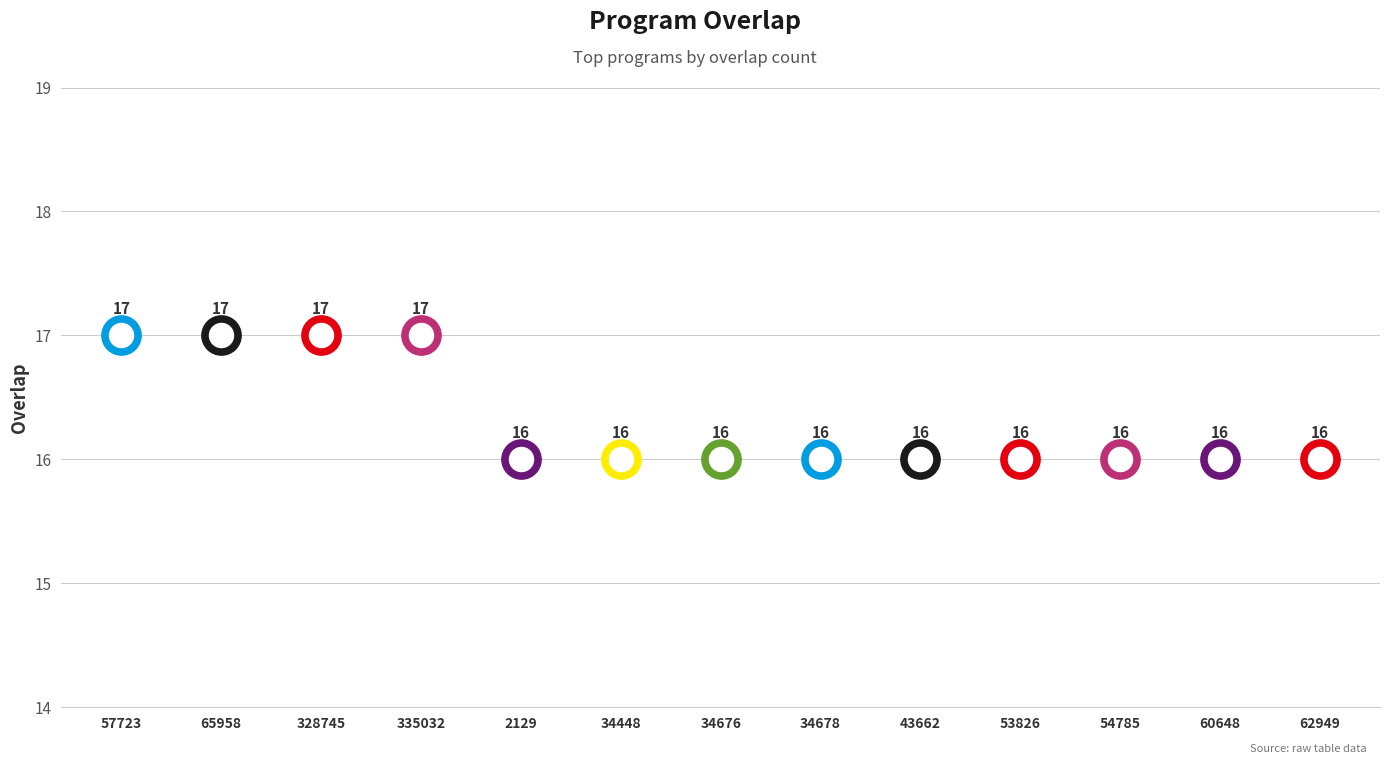

Which has a higher value, 34448 or 65958?

65958